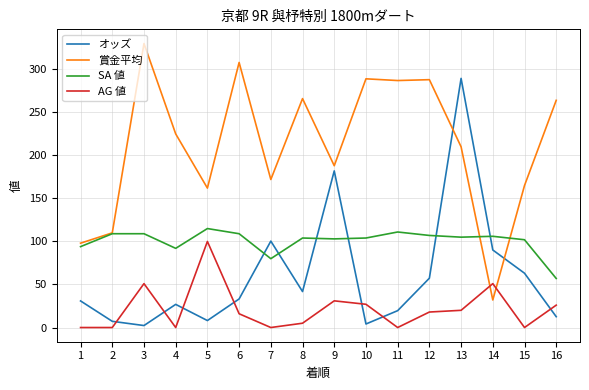

True or false: SA 値 has a value of 80.0 at 7.

True